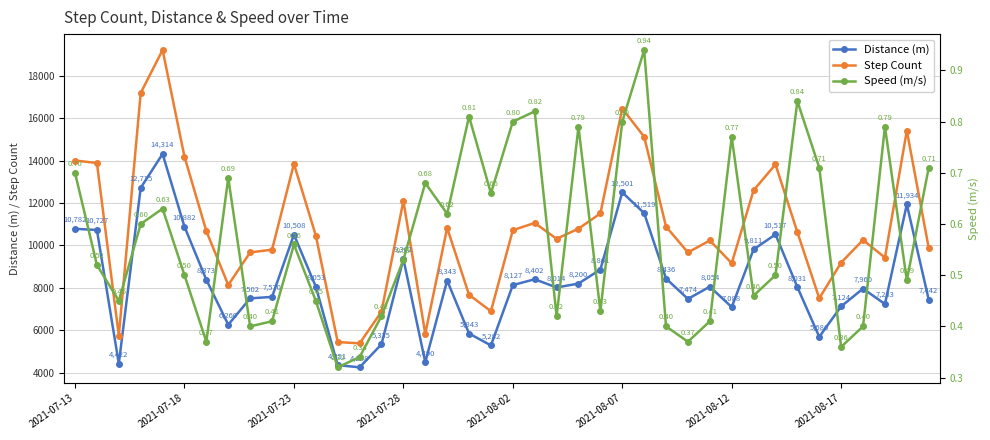

What is the difference between the maximum and minimum values in the Speed (m/s) series?

0.6